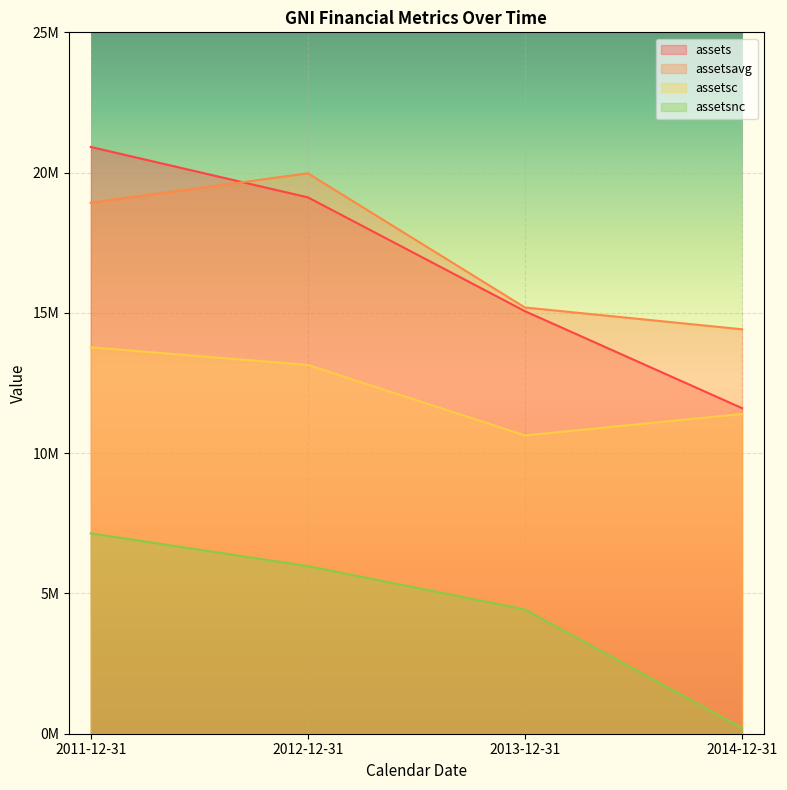

Which series has the widest spread of values?

assets